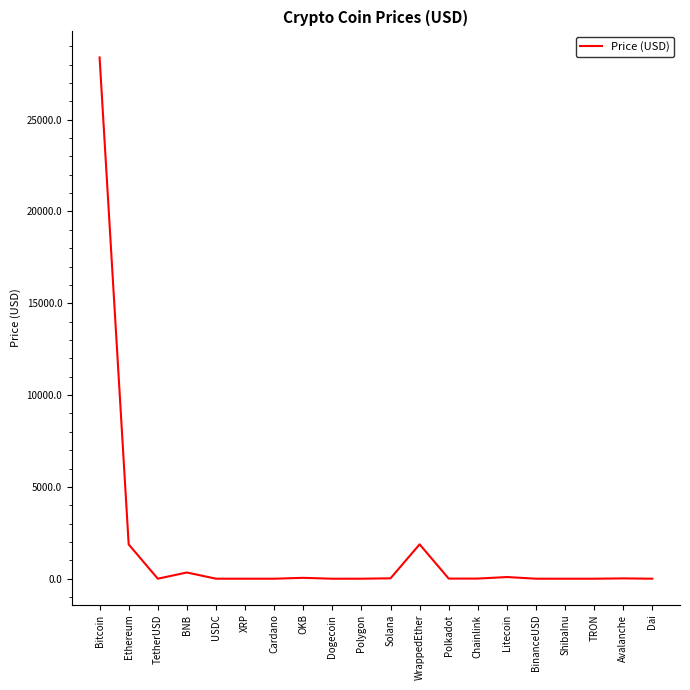

What is the maximum value shown in the chart?

28383.7